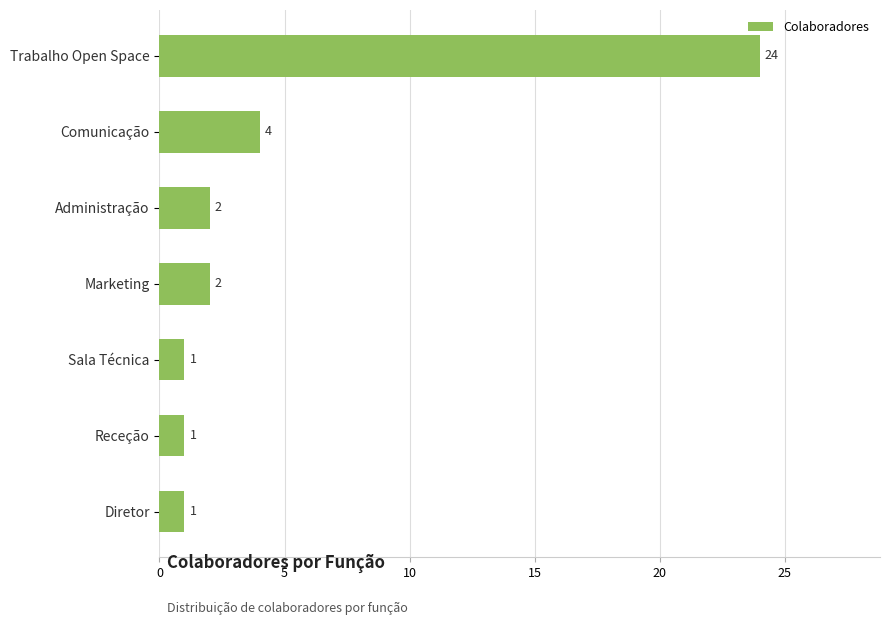

At which label is the value closest to 12?

Comunicação